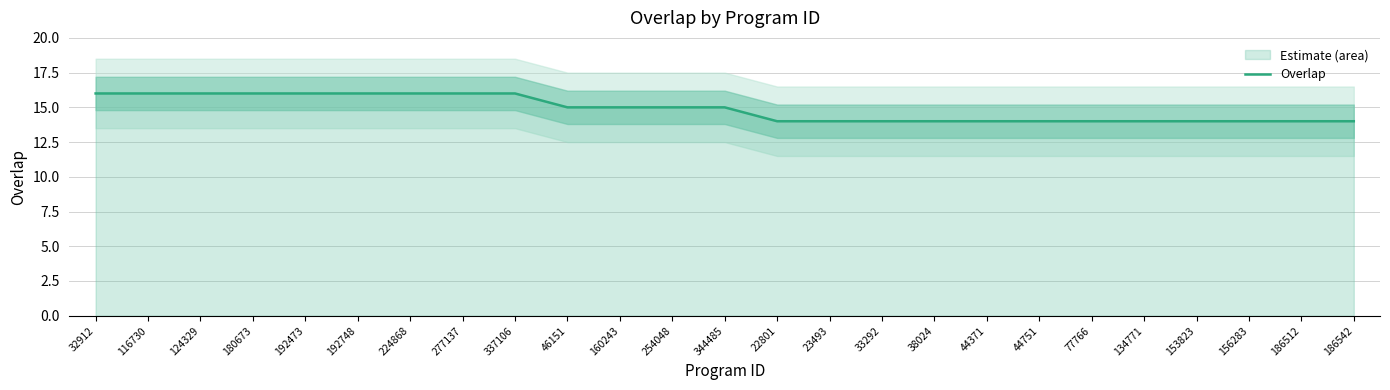

The chart shows a value of 9 at 77766. True or false?

False